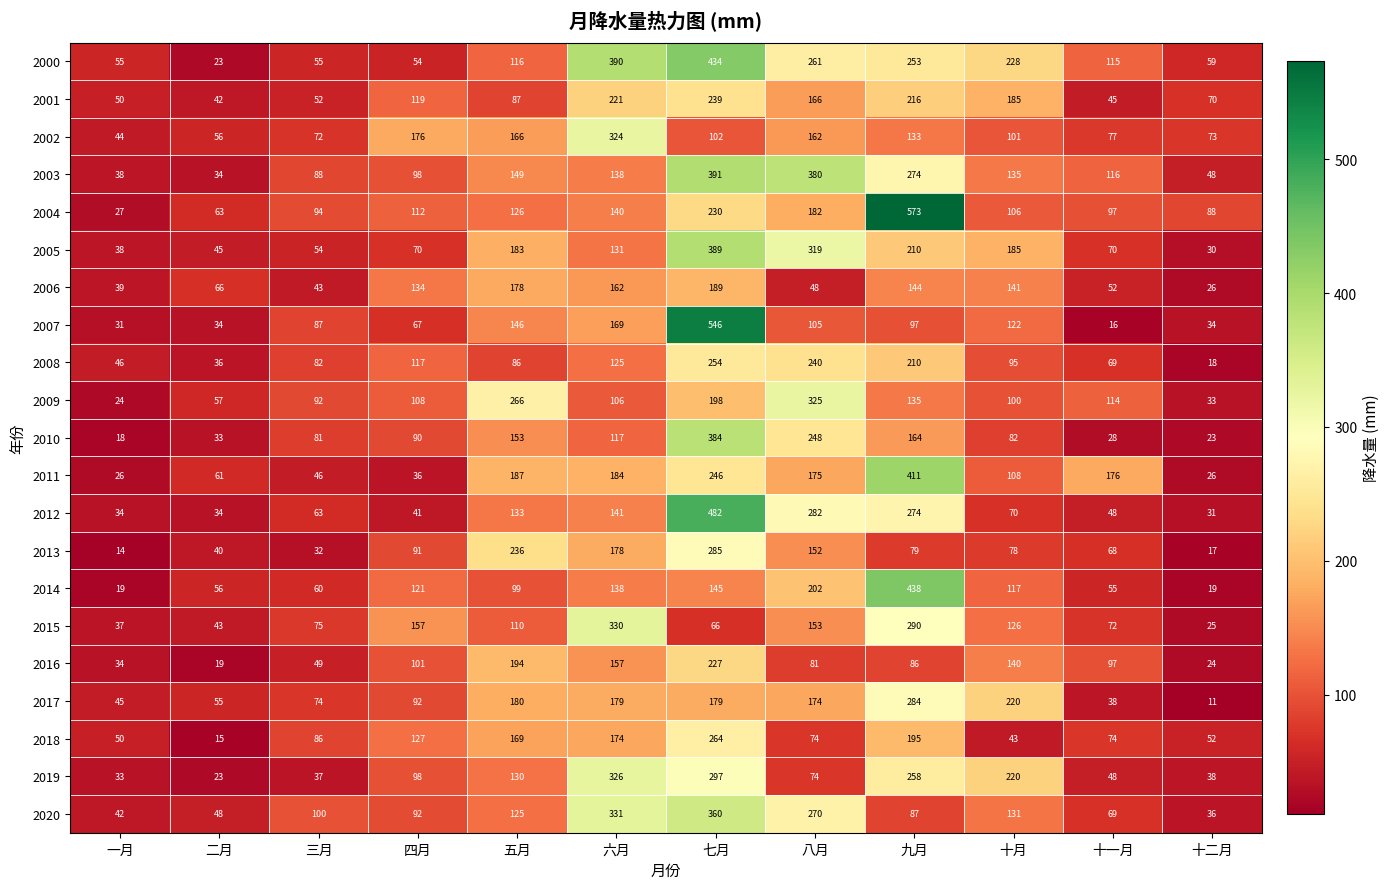

What is the sum of the 2016 values at 三月 and 二月?

68